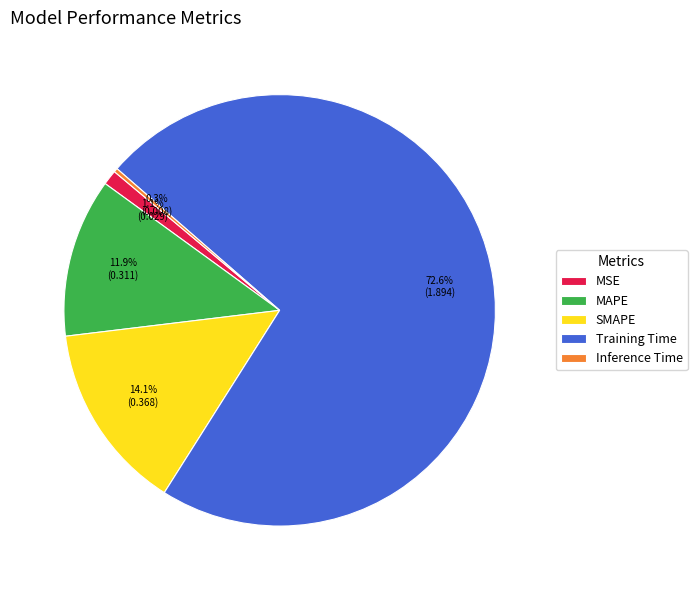

What is the total percentage of MAPE and MSE?

13.0%